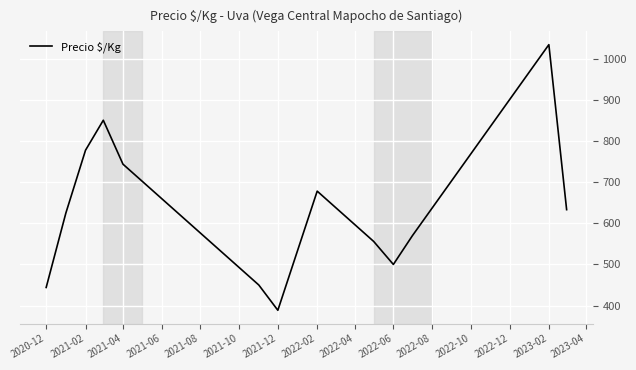

How many categories are shown in the chart?

13